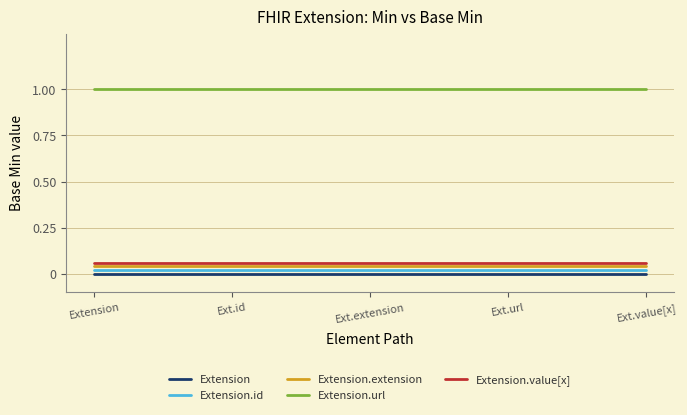

What is the difference between the highest and lowest values at Ext.value[x]?

1.0